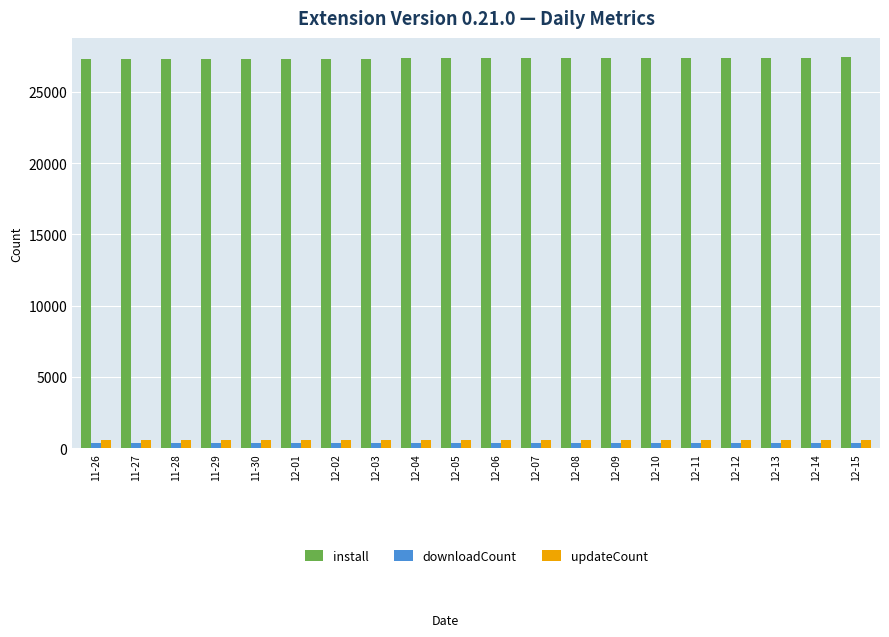

What is the lowest value of the updateCount series?

601